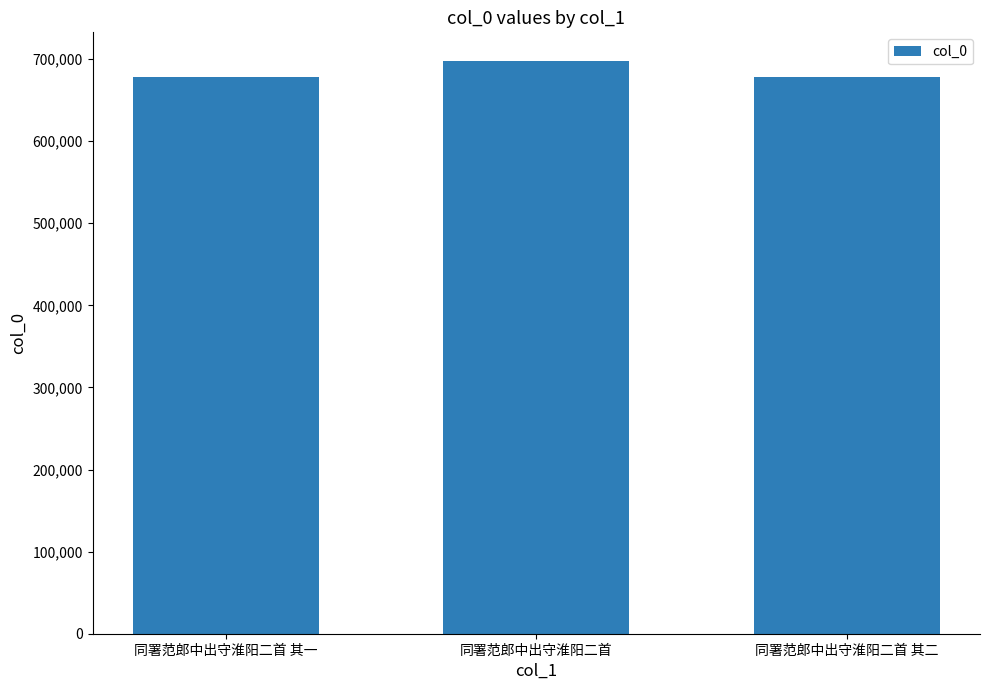

What is the change in value from 同署范郎中出守淮阳二首 其一 to 同署范郎中出守淮阳二首?

+20102